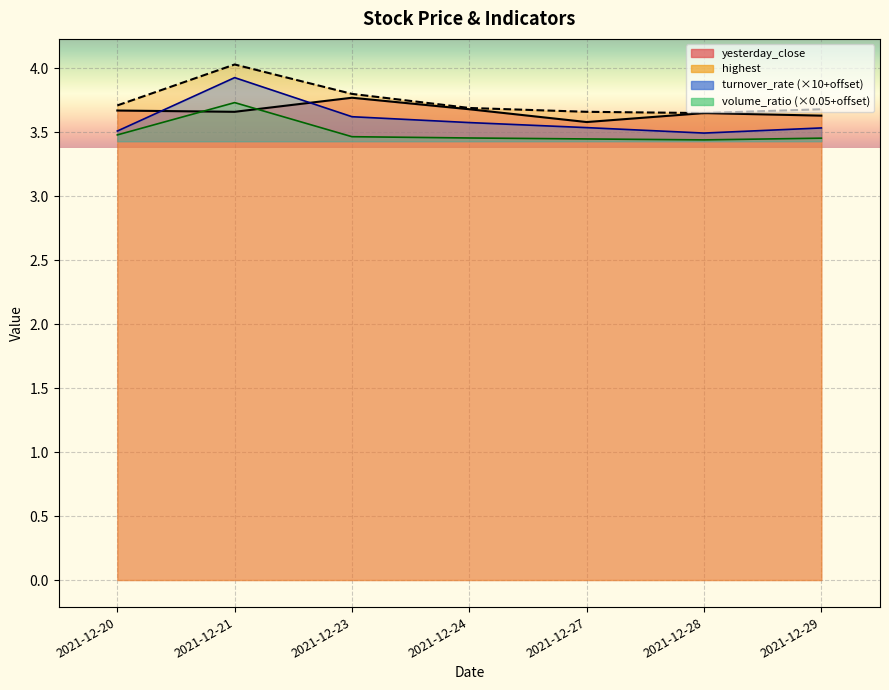

The turnover_rate series shows 3.6 at 2021-12-24. True or false?

True